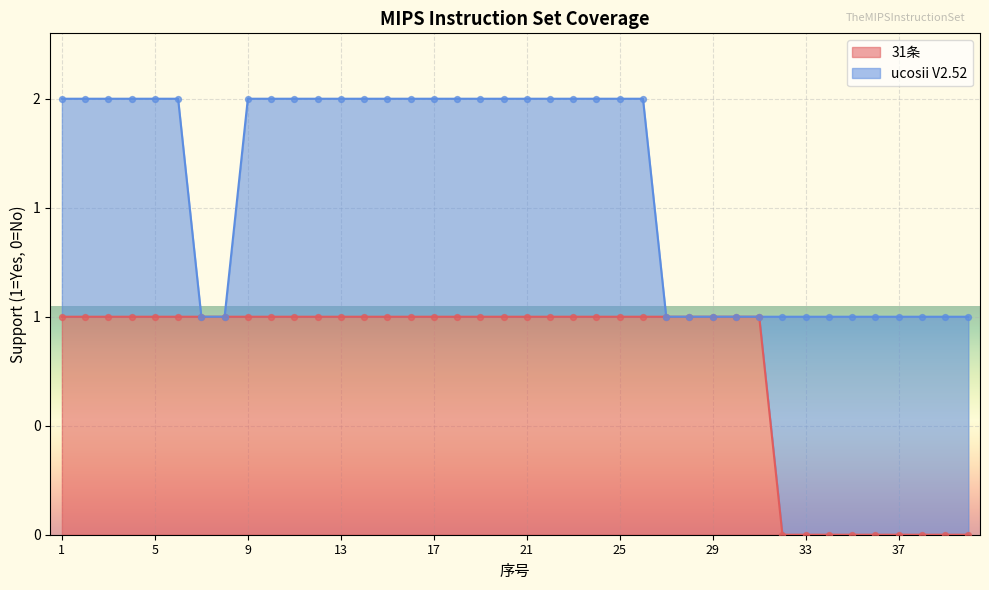

What is the ratio of the value at 17 to the value at 13?

1.0